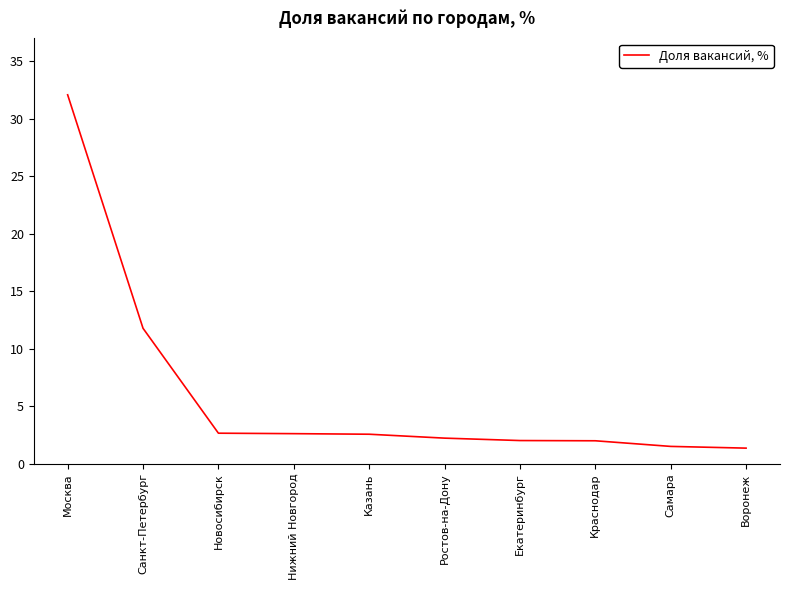

What is the approximate value at Нижний Новгород?

2.6